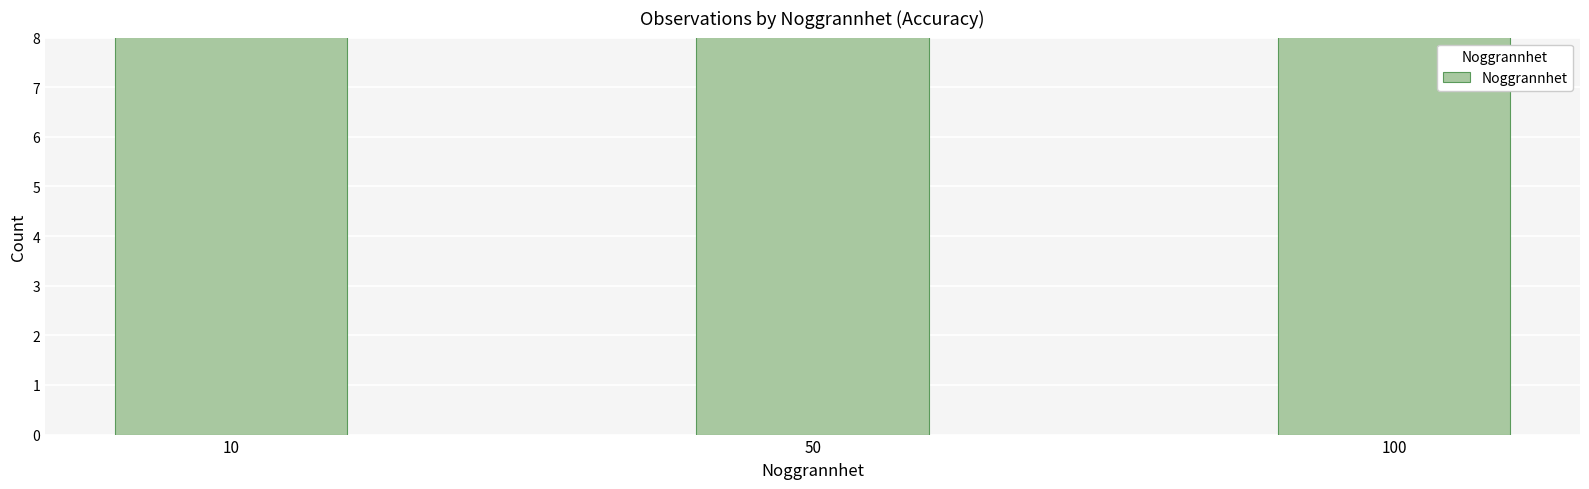

The chart shows a value of 13 at 10. True or false?

False